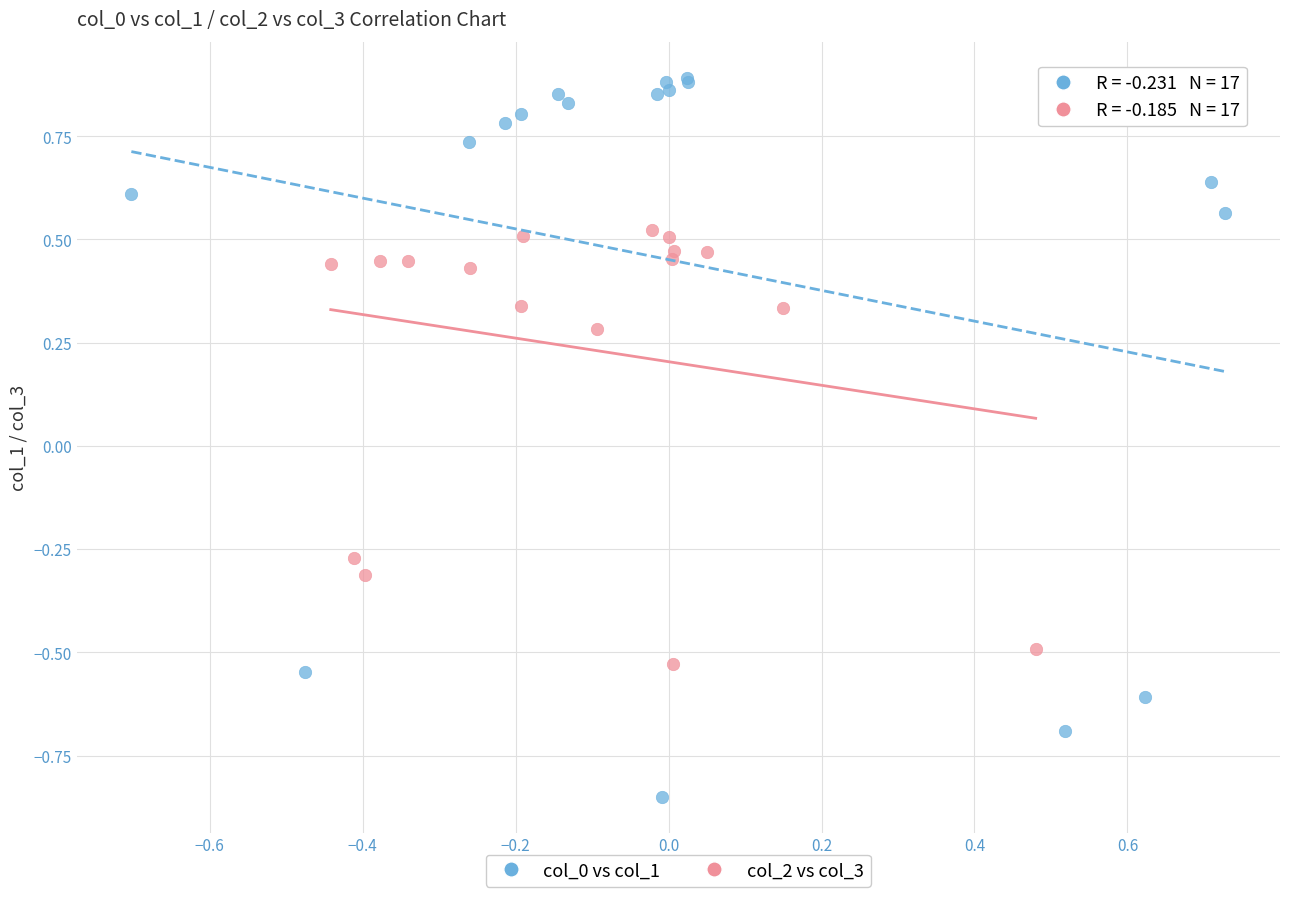

Which series has the largest Y range (max minus min)?

col_0 vs col_1